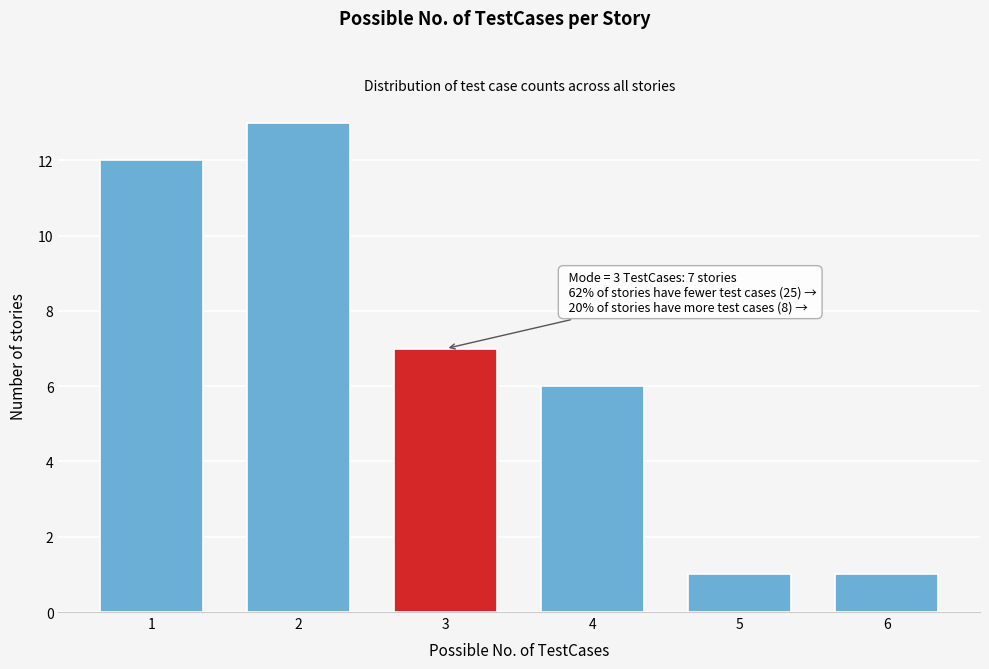

Reading right to left, extract all data points from this chart.

1	1	6	7	13	12